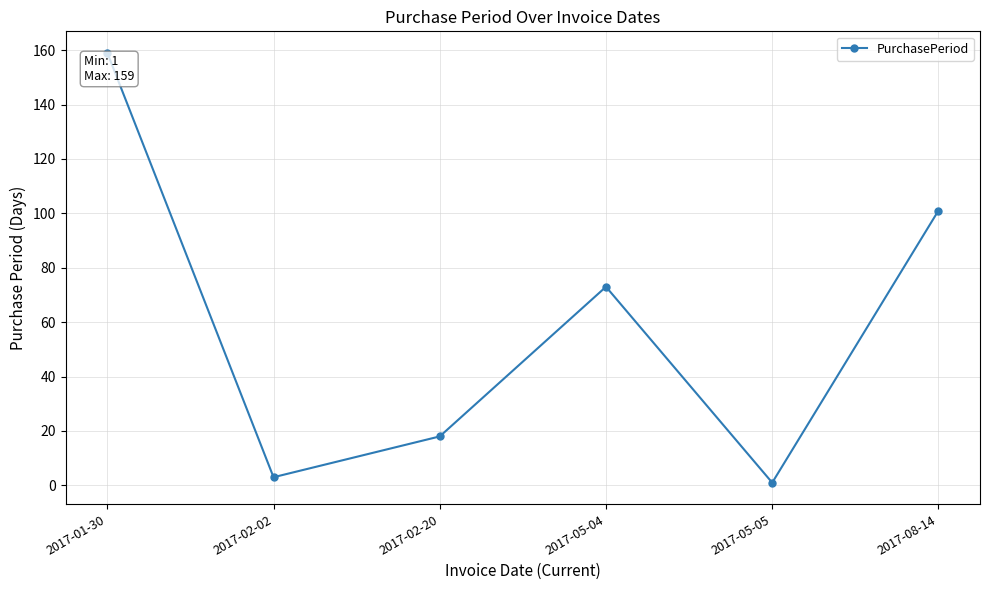

Reading left to right, transcribe all the data shown in this chart.

2017-01-30=159	2017-02-02=3	2017-02-20=18	2017-05-04=73	2017-05-05=1	2017-08-14=101